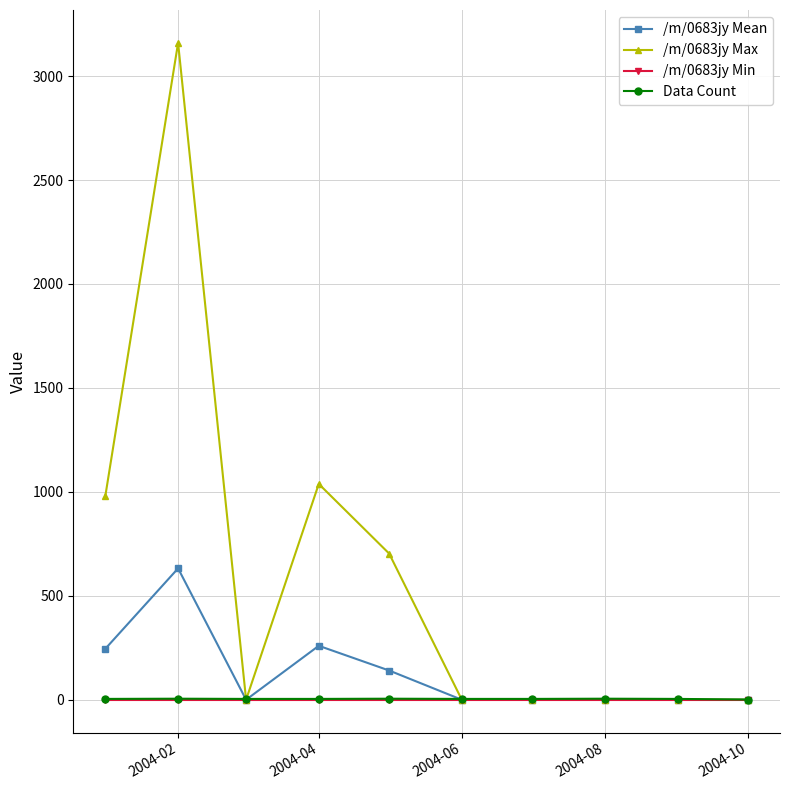

What is the maximum value for /m/0683jy Mean?

632.0